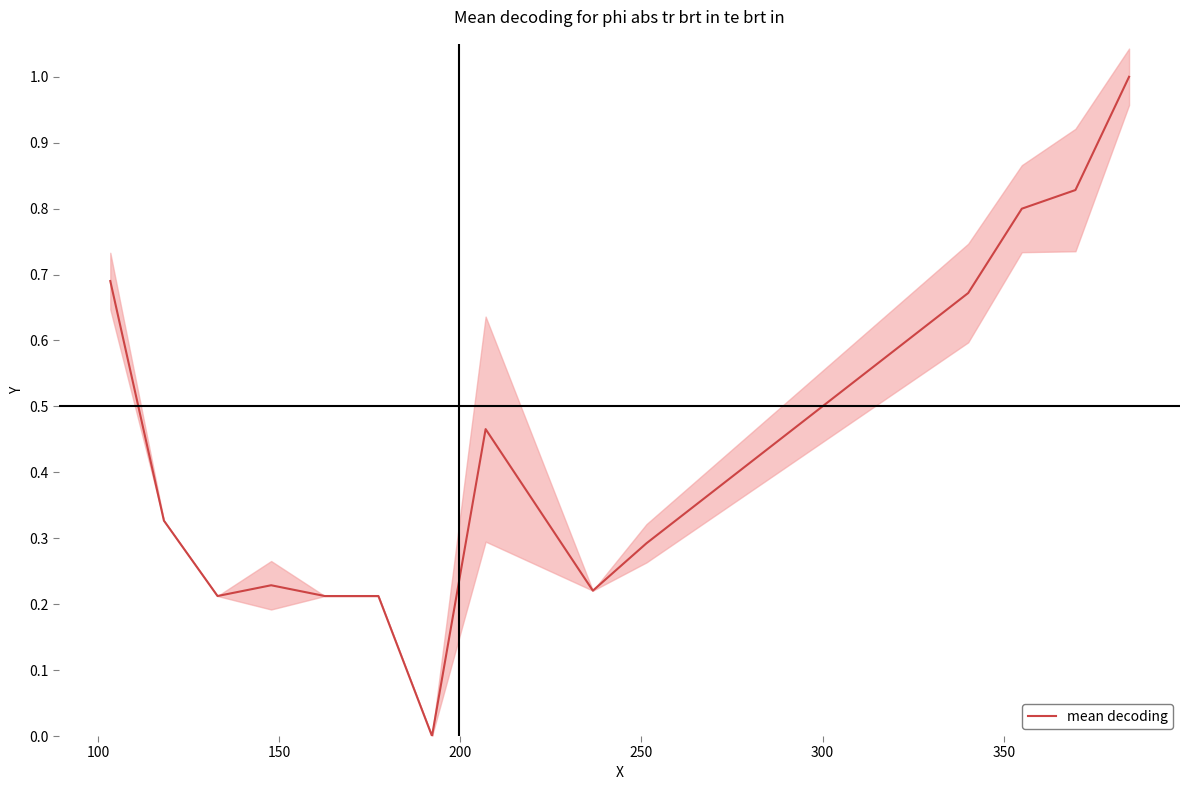

The value at 8 is 0.3. True or false?

False